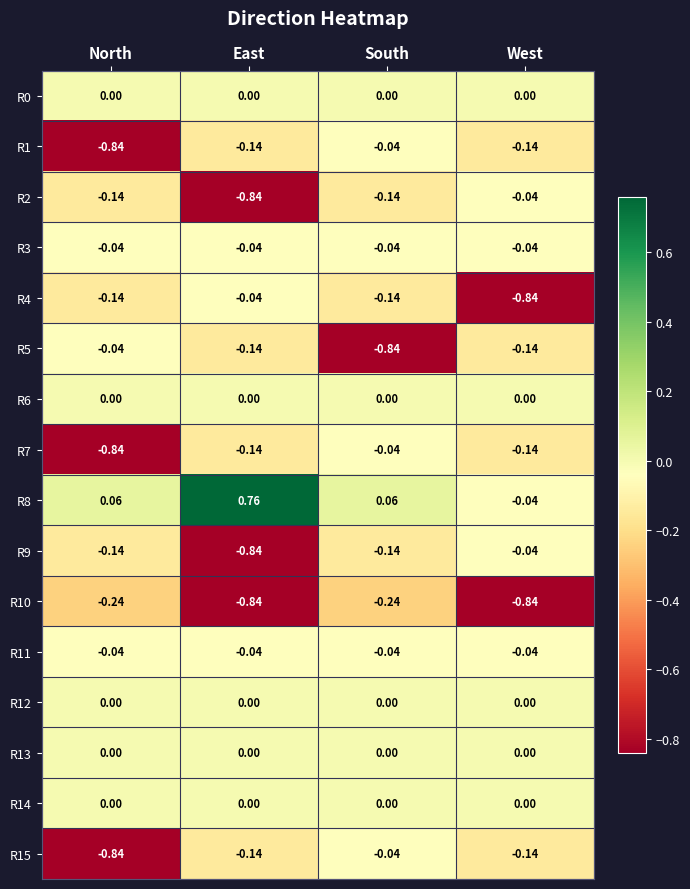

Where is R9 nearest to the value 0?

West